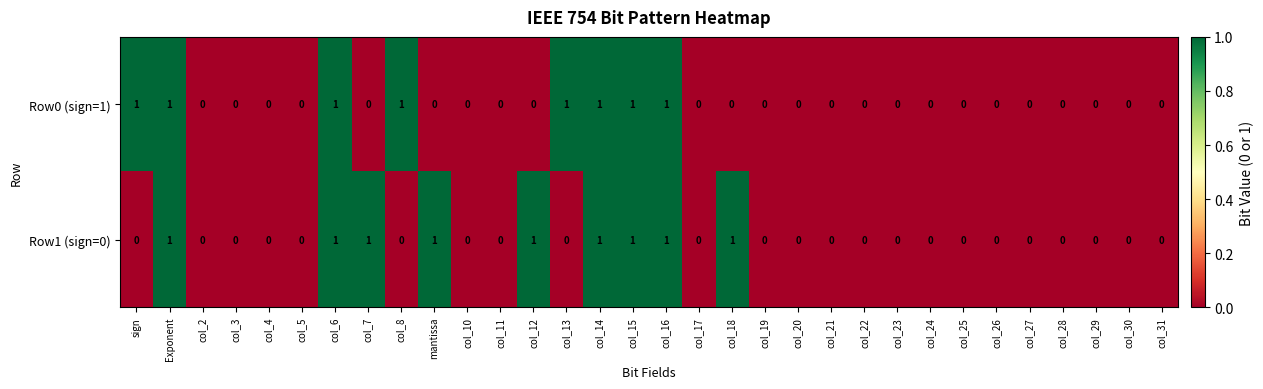

How many Row0 (sign=1) values are between 0 and 1?

32